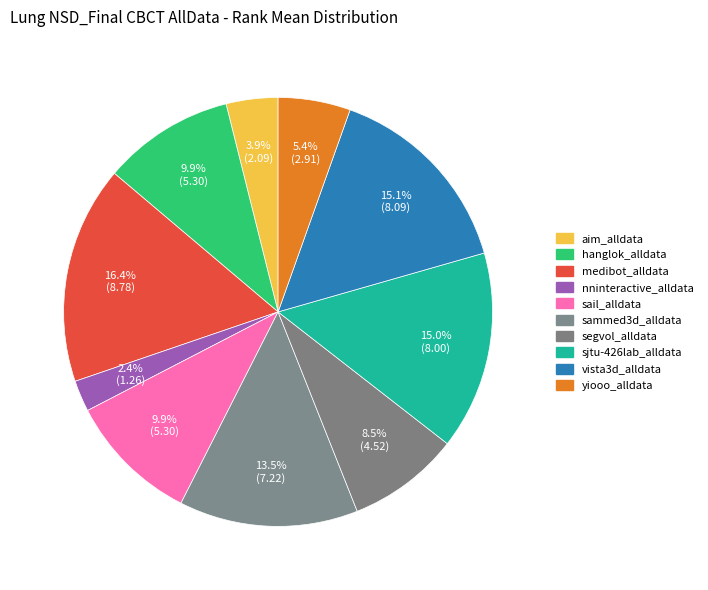

Rank the categories by value from lowest to highest.

nninteractive_alldata, aim_alldata, yiooo_alldata, segvol_alldata, hanglok_alldata, sail_alldata, sammed3d_alldata, sjtu-426lab_alldata, vista3d_alldata, medibot_alldata